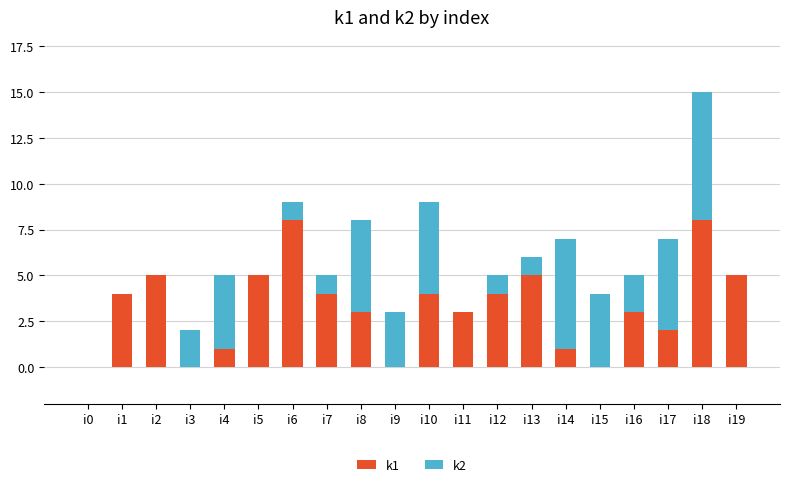

The k1 series shows 2 at i17. True or false?

True